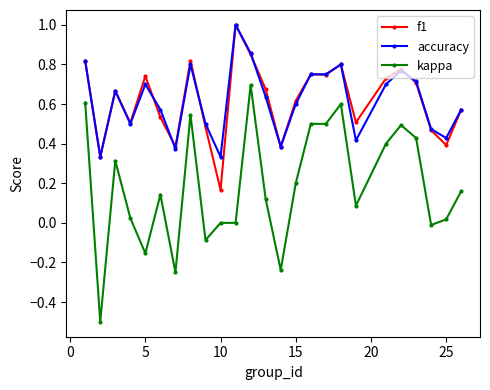

What are all the series names shown in the legend?

f1, accuracy, kappa